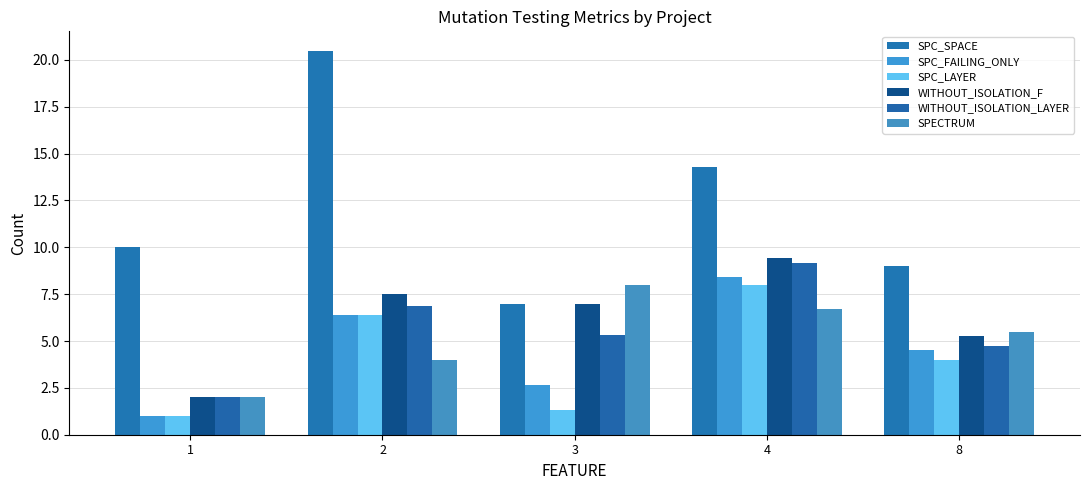

What are all the series names shown in the legend?

SPC_SPACE, SPC_FAILING_ONLY, SPC_LAYER, WITHOUT_ISOLATION_F, WITHOUT_ISOLATION_LAYER, SPECTRUM